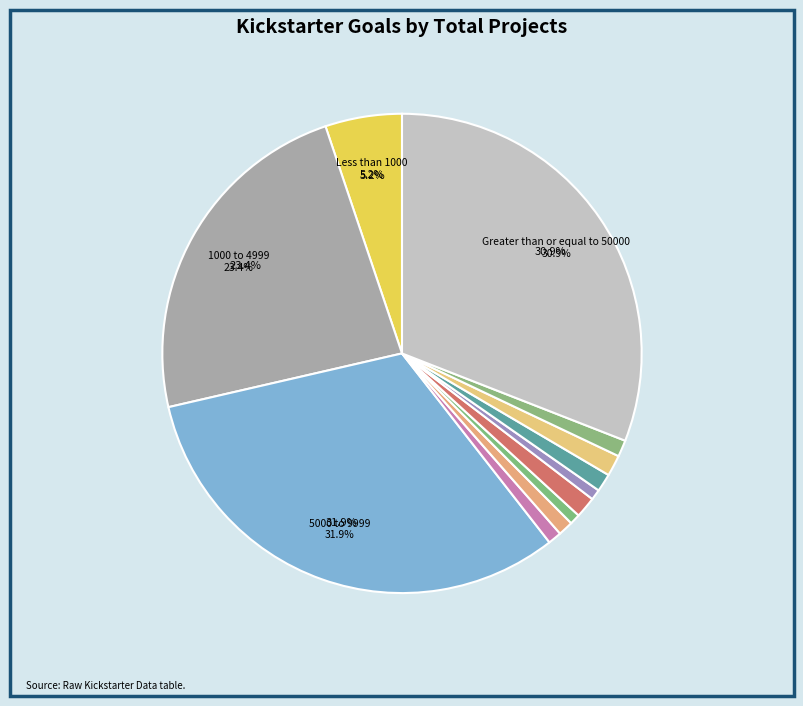

How many segments does this pie chart have?

12